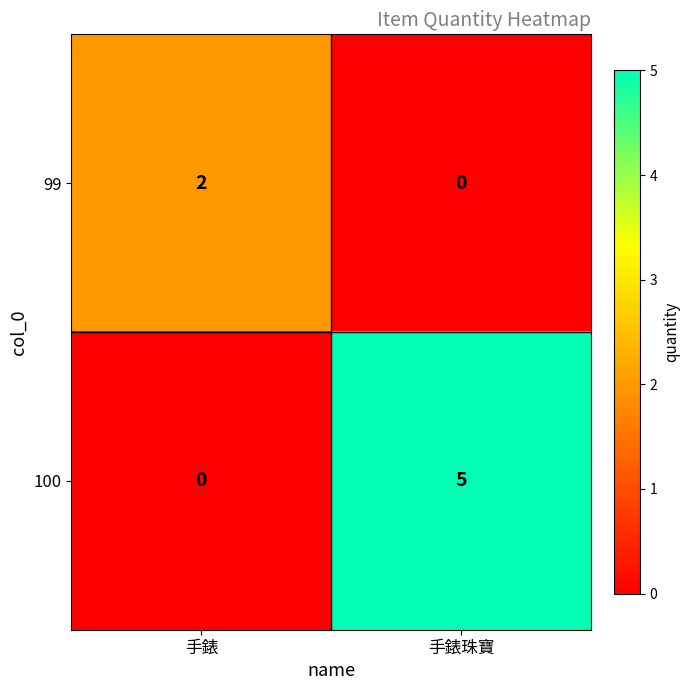

List the series in order of their peak value, highest first.

100, 99